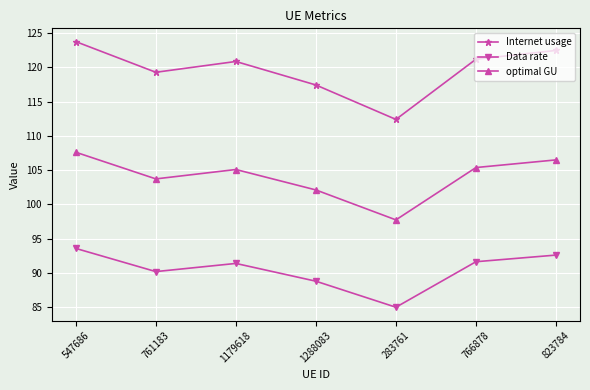

Which series has the widest spread of values?

Internet usage